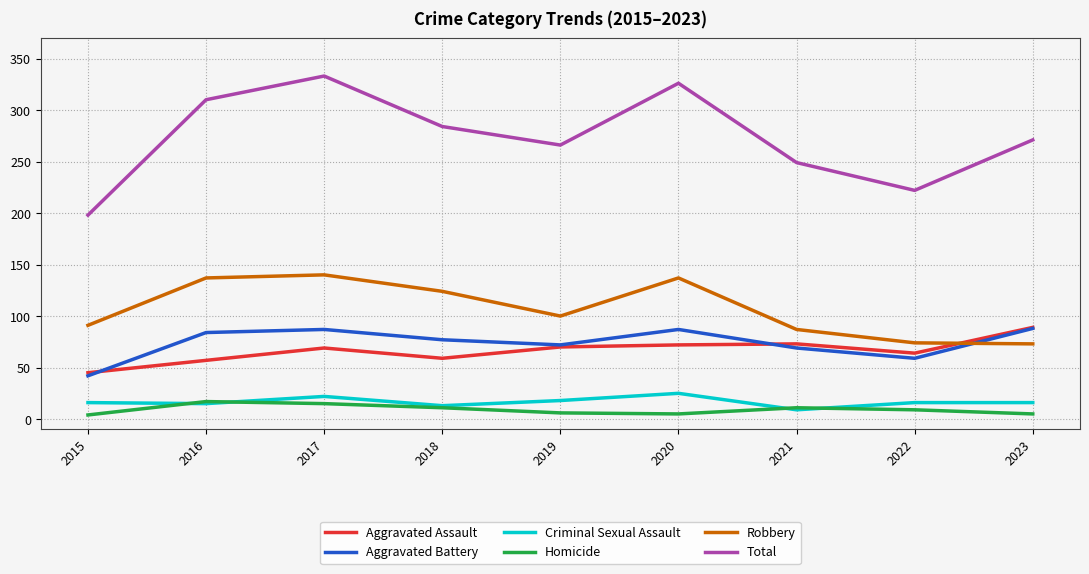

Is the value of Criminal Sexual Assault at 2016 greater than the value of Robbery at 2020?

No